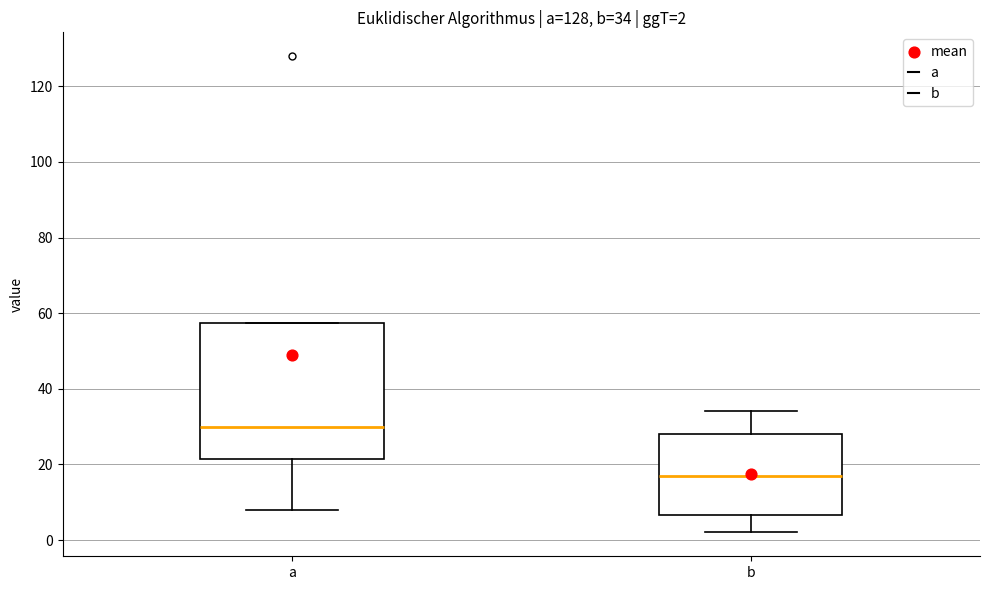

Comparing the boxes themselves (not the whiskers), which one is the tallest?

a